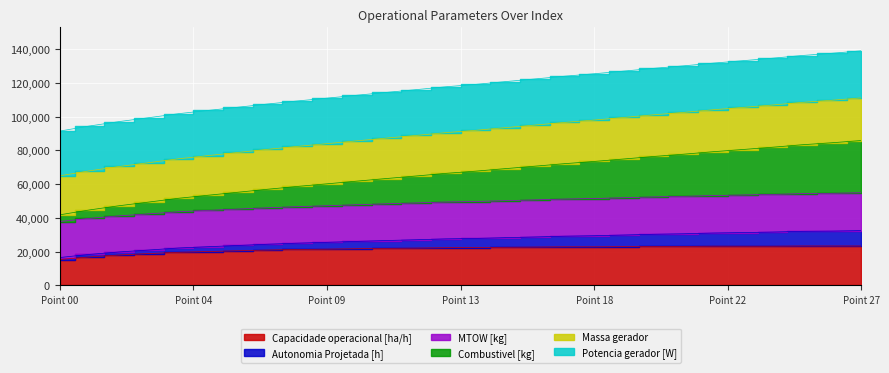

True or false: MTOW [kg] has a value of 31487.0 at 5.

False